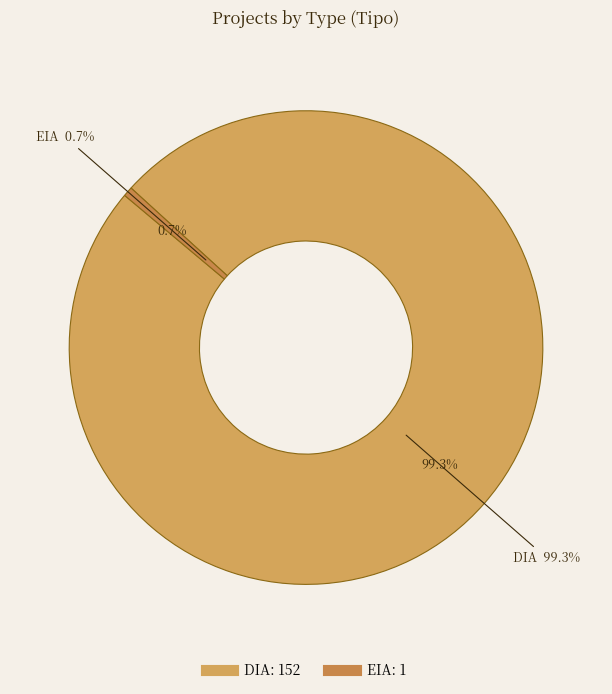

What is the majority slice?

DIA